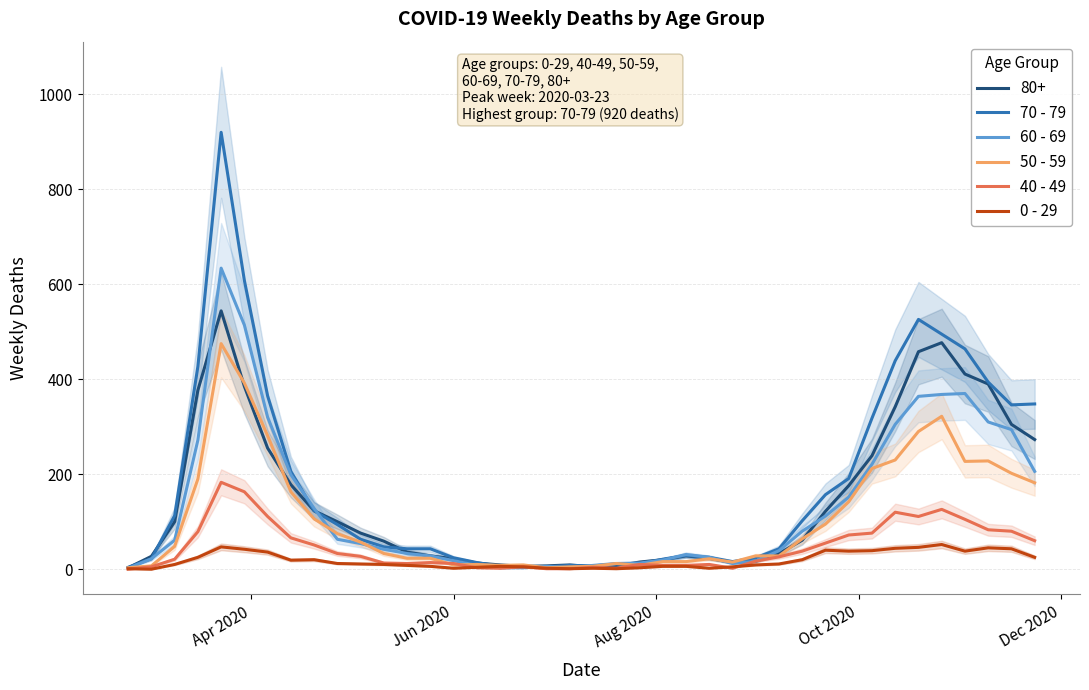

The value of 70 - 79 at Apr 2020 is 7. True or false?

False